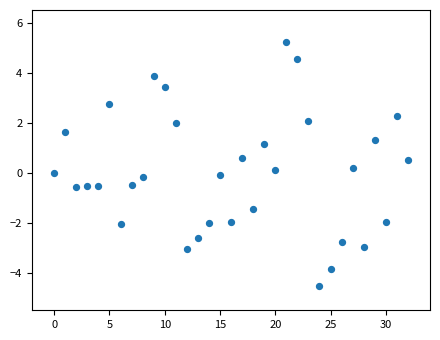

What is the range of Y values (max minus min)?

9.7